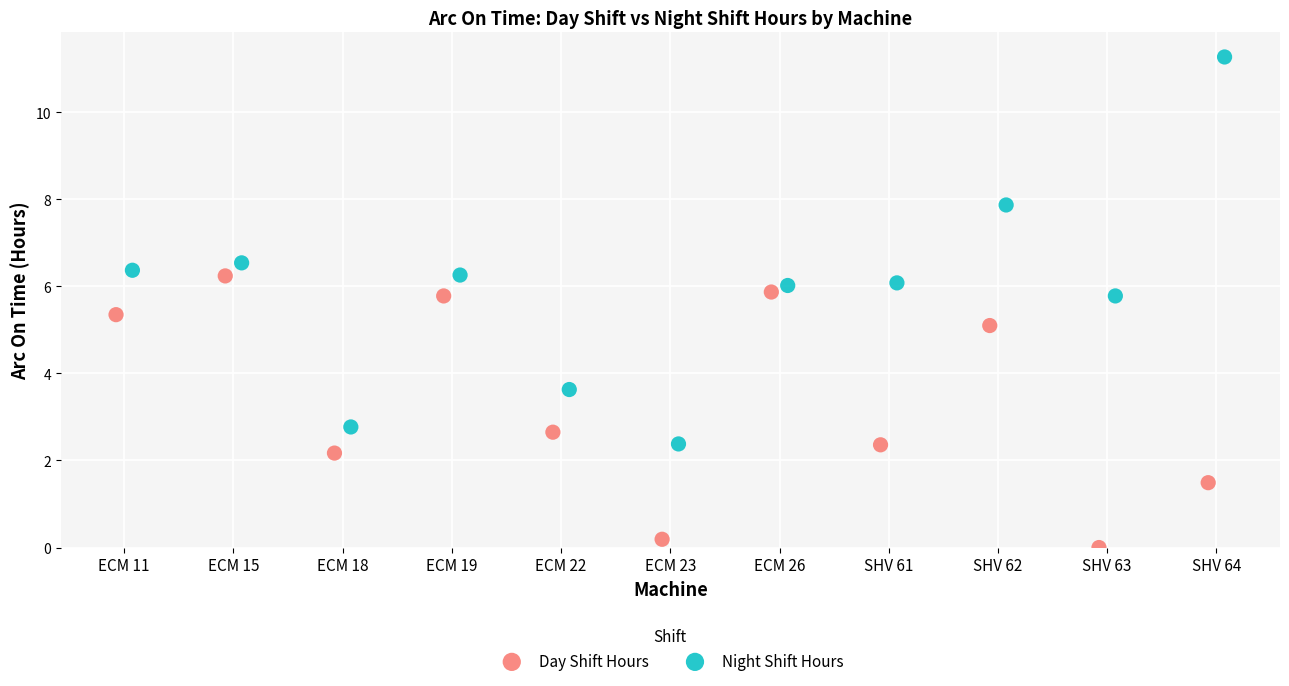

Which series has the largest Y range (max minus min)?

Night Shift Hours